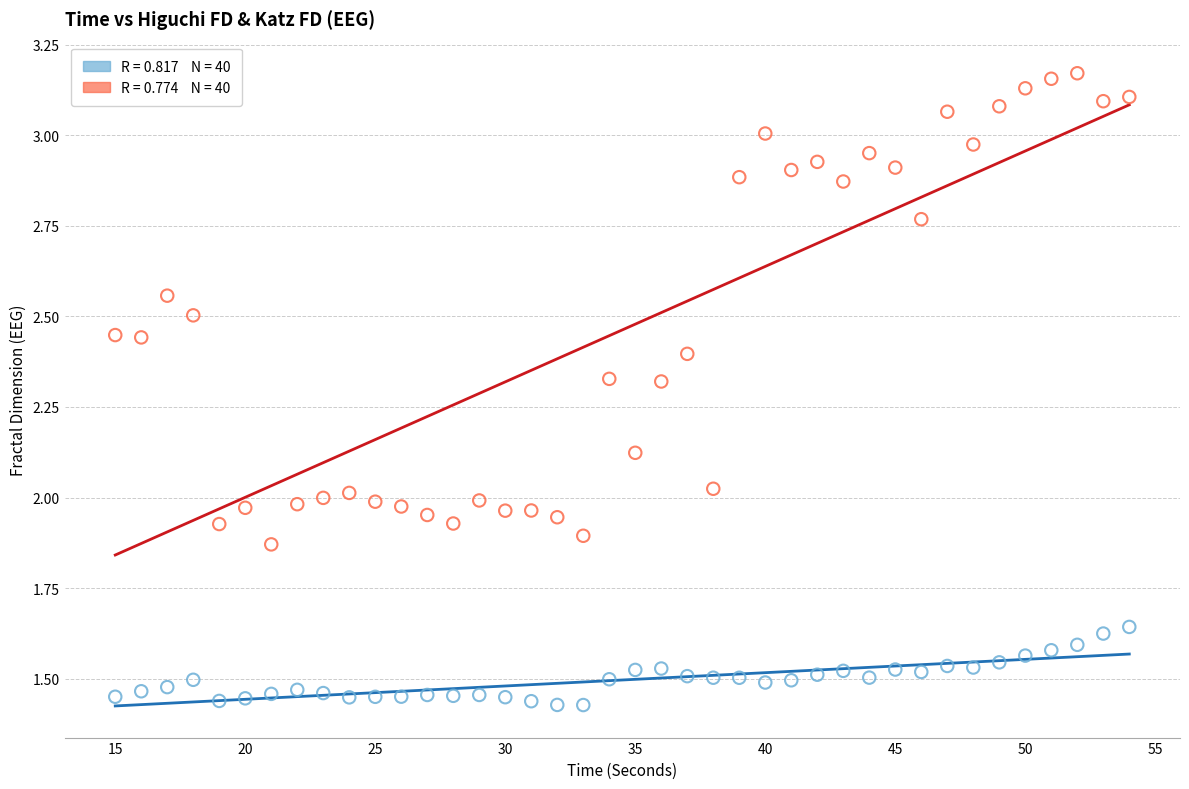

Across all data points, what is the range of X values (max minus min)?

39.0